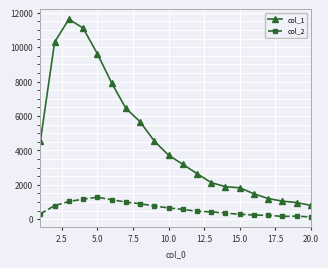

List the series in order of their overall mean, highest first.

col_1, col_2